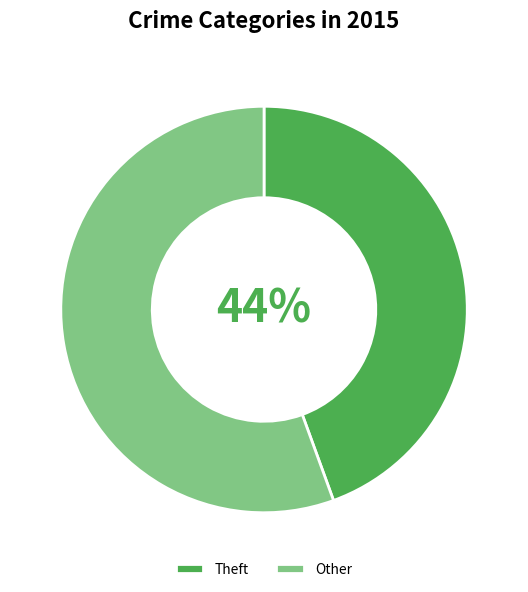

How many slices are in this pie chart?

2